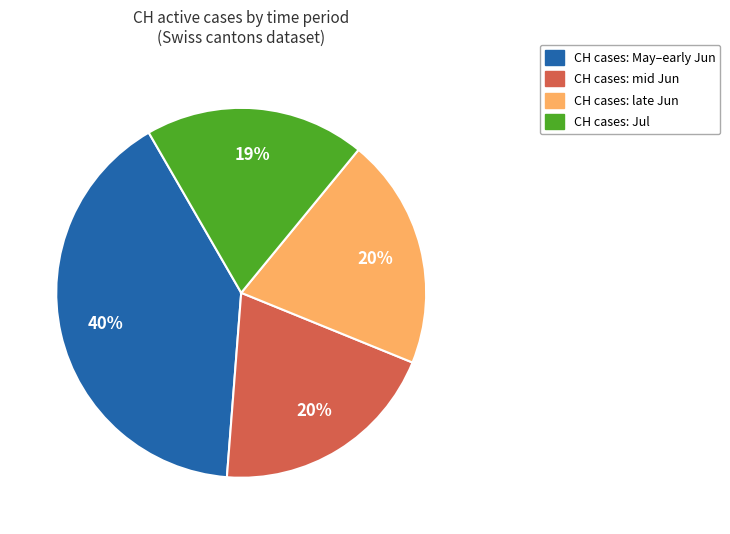

Is there any slice that represents more than half of the pie?

No